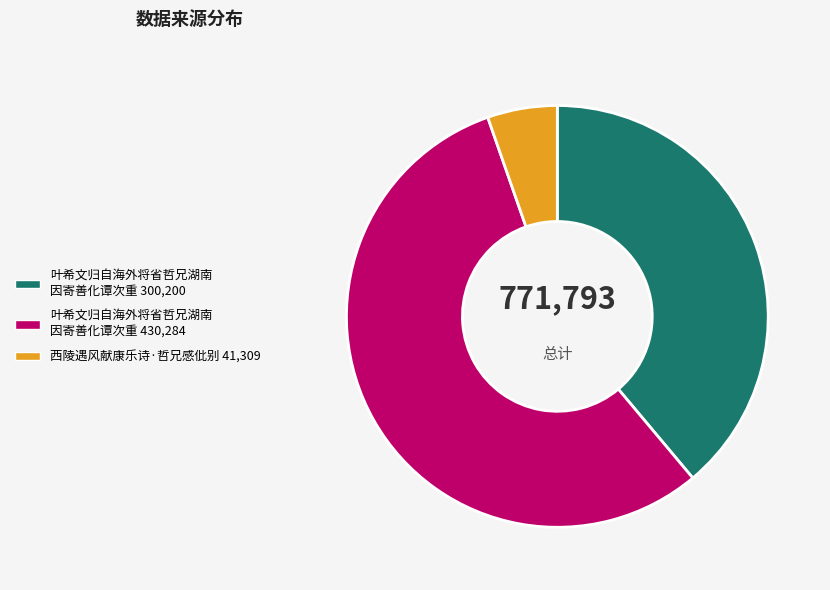

Do 叶希文归自海外将省哲兄湖南 因寄善化谭次重 300,200 and 西陵遇风献康乐诗·哲兄感仳别 41,309 together represent more than half of the pie?

No